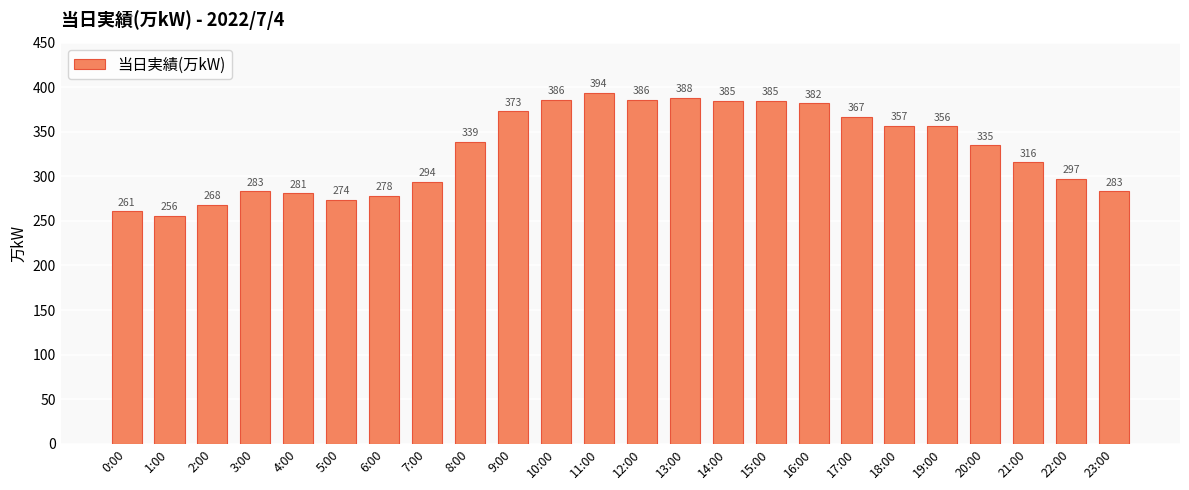

Approximately how many times larger is the value at 7:00 compared to 2:00?

1.1